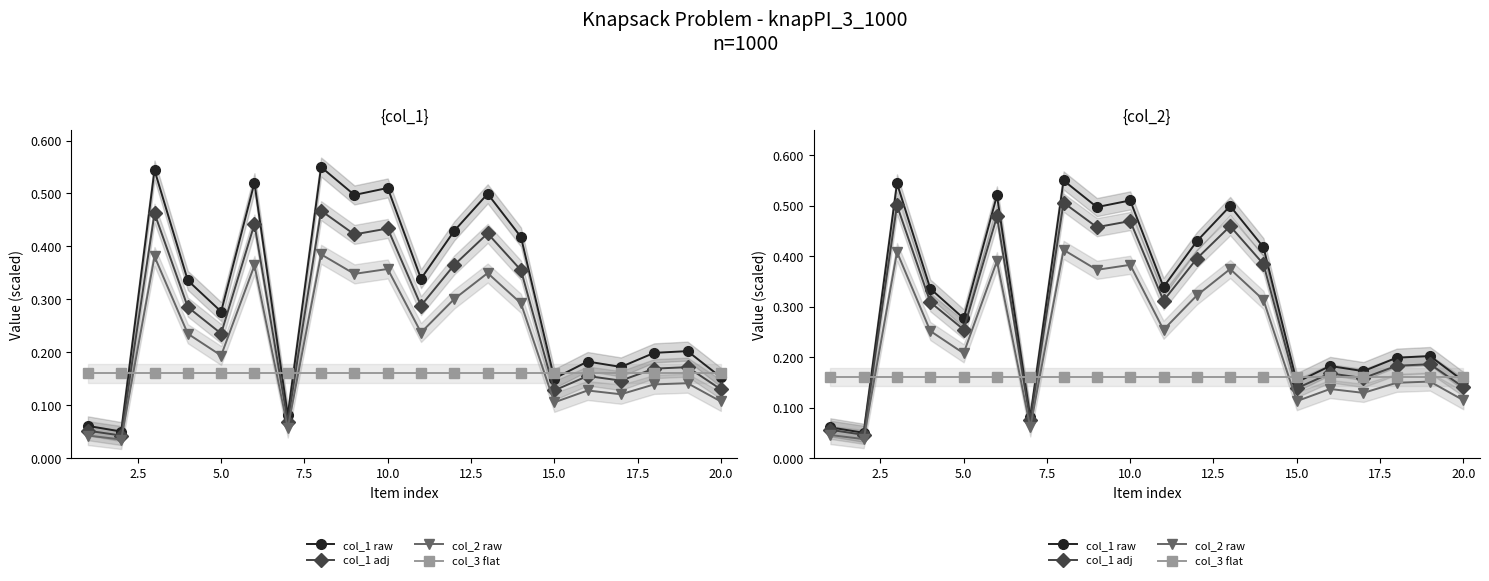

What is the greatest value displayed?

0.6